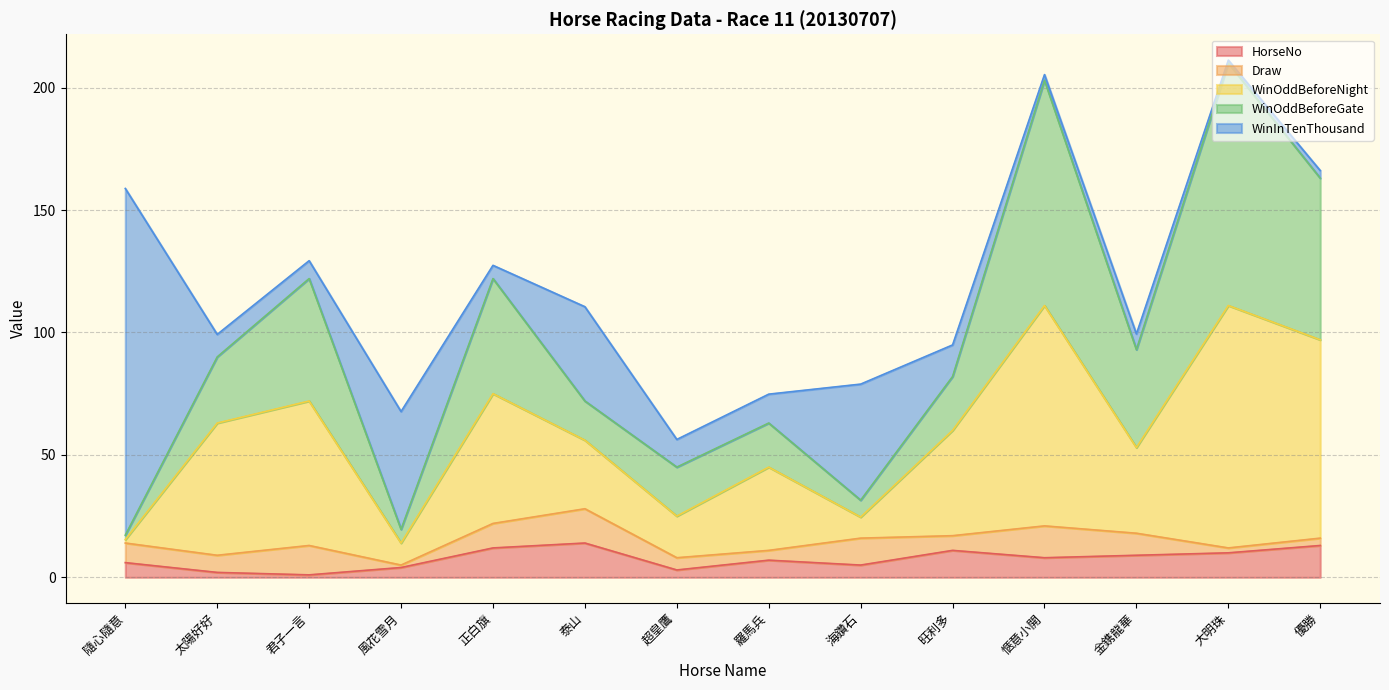

Does the chart display data point markers on the line(s)?

No